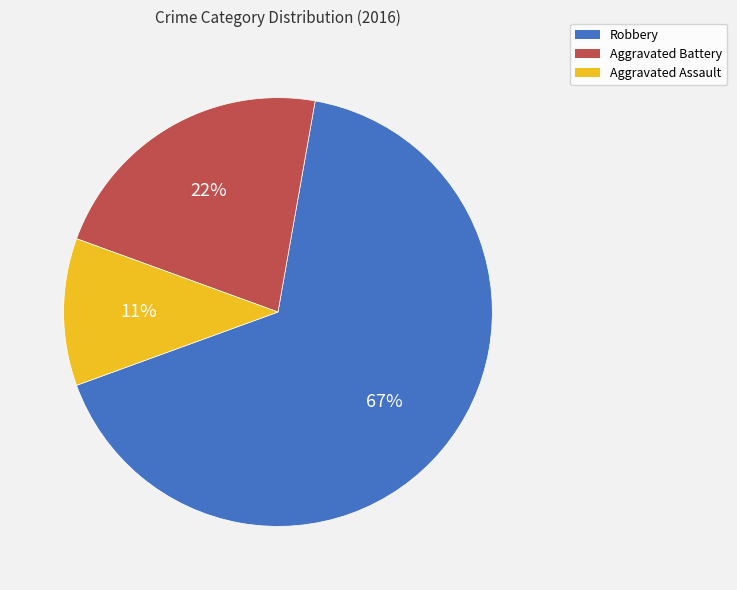

To the nearest percent, what is the difference between the largest and smallest slice percentages?

56%